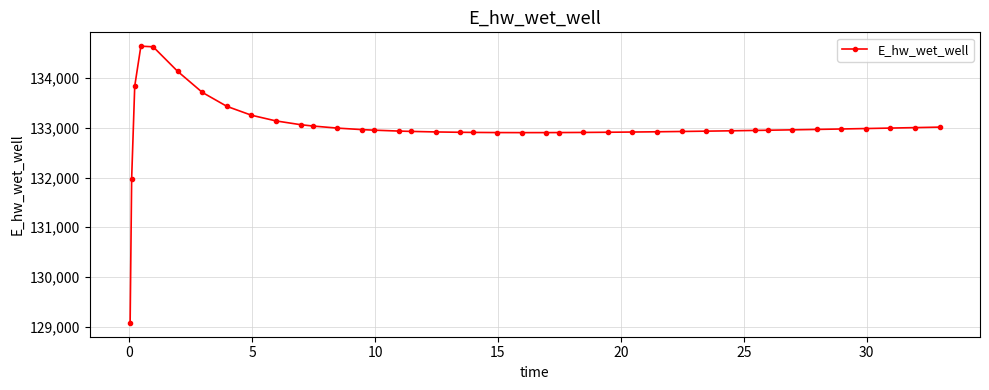

True or false: there are more than 0 points higher than both neighbors.

True